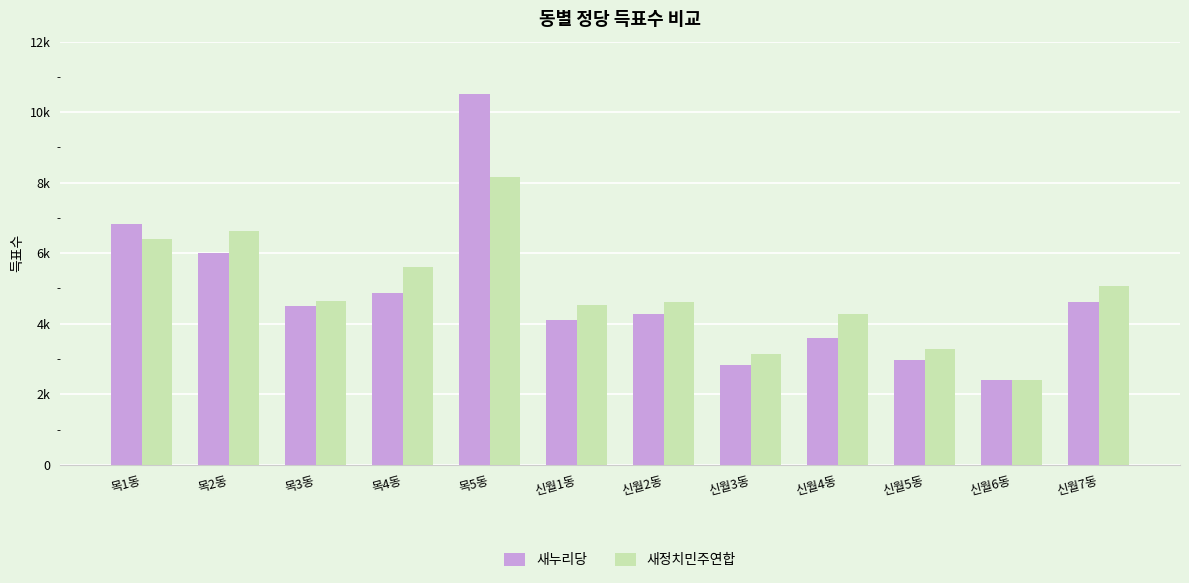

Between 목3동 and 신월5동, which series saw the biggest shift?

새누리당